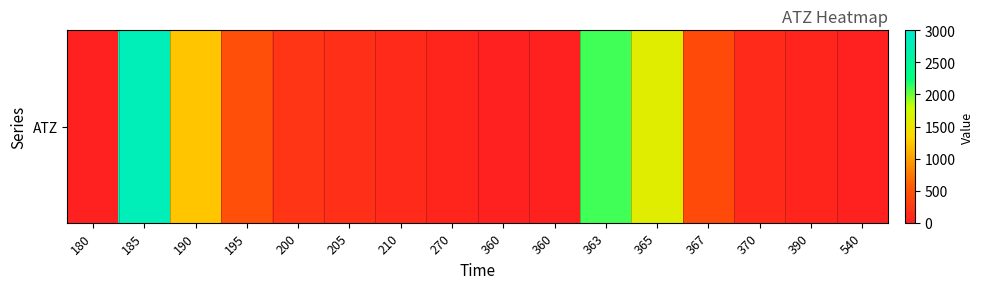

What is the sum of all values?

9250